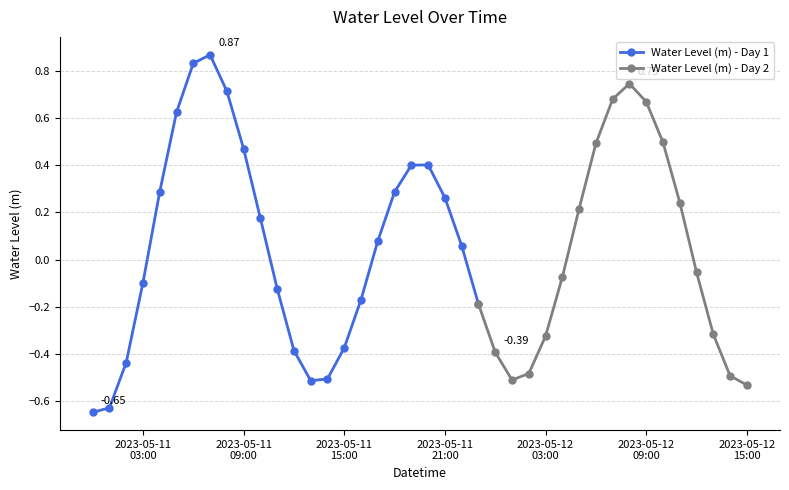

List the labels in order of value, largest first.

2023-05-11 07:00:00, 2023-05-11 06:00:00, 2023-05-12 08:00:00, 2023-05-11 08:00:00, 2023-05-12 07:00:00, 2023-05-12 09:00:00, 2023-05-11 05:00:00, 2023-05-12 10:00:00, 2023-05-12 06:00:00, 2023-05-11 09:00:00, 2023-05-11 20:00:00, 2023-05-11 19:00:00, 2023-05-11 04:00:00, 2023-05-11 18:00:00, 2023-05-11 21:00:00, 2023-05-12 11:00:00, 2023-05-12 05:00:00, 2023-05-11 10:00:00, 2023-05-11 17:00:00, 2023-05-11 22:00:00, 2023-05-12 12:00:00, 2023-05-12 04:00:00, 2023-05-11 03:00:00, 2023-05-11 11:00:00, 2023-05-11 16:00:00, 2023-05-11 23:00:00, 2023-05-12 13:00:00, 2023-05-12 03:00:00, 2023-05-11 15:00:00, 2023-05-11 12:00:00, 2023-05-12 00:00:00, 2023-05-11 02:00:00, 2023-05-12 02:00:00, 2023-05-12 14:00:00, 2023-05-11 14:00:00, 2023-05-12 01:00:00, 2023-05-11 13:00:00, 2023-05-12 15:00:00, 2023-05-11 01:00:00, 2023-05-11 00:00:00